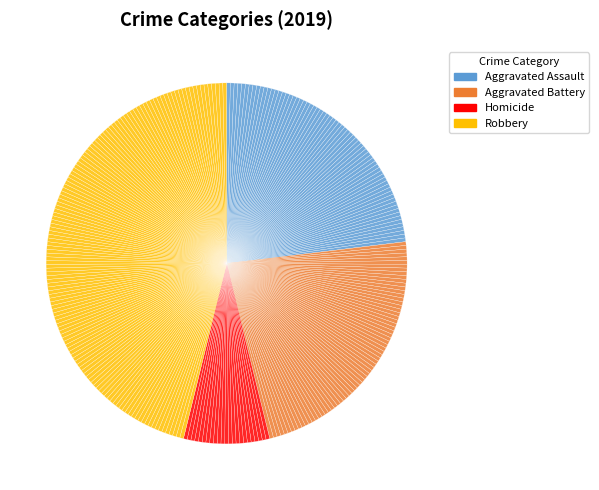

How many slices are in this pie chart?

299